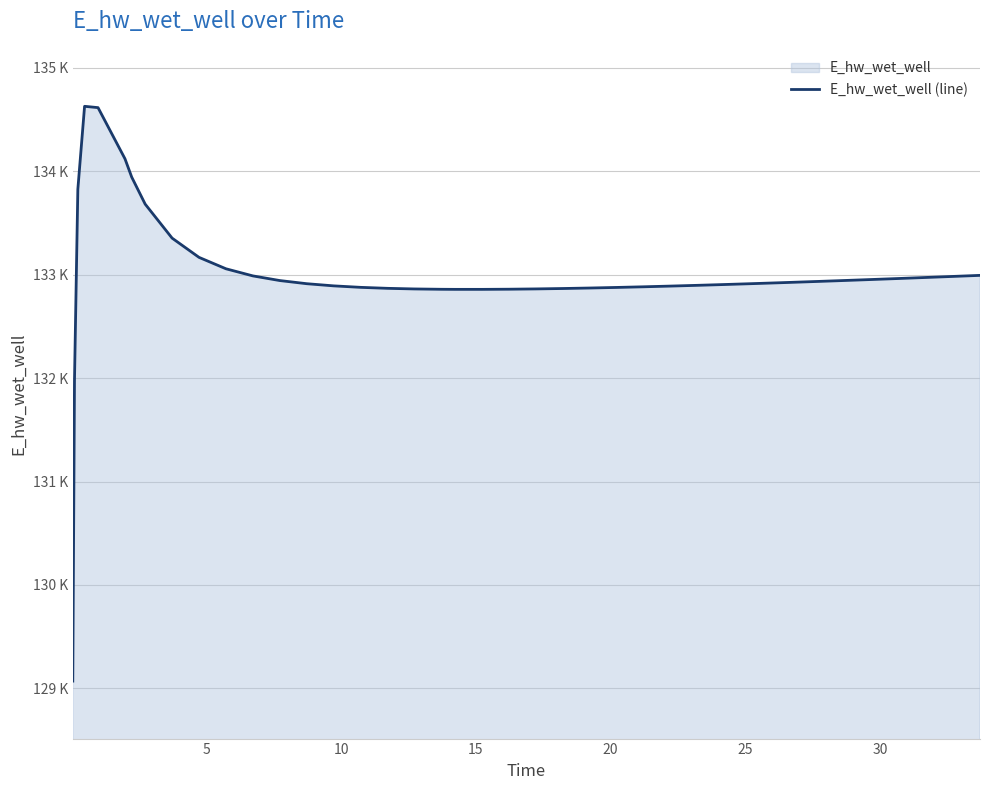

Reading left to right, transcribe all the data shown in this chart.

129070.3	131970.0	133826.0	134628.0	134615.2	134120.8	133943.6	133682.4	133353.6	133167.4	133057.1	132988.2	132943.2	132912.8	132891.8	132877.5	132868.0	132862.0	132858.8	132858.1	132858.1	132859.6	132862.4	132866.2	132871.0	132876.6	132882.9	132889.7	132897.0	132904.8	132913.0	132921.5	132925.9	132934.9	132944.1	132953.6	132963.2	132973.1	132983.2	132993.4